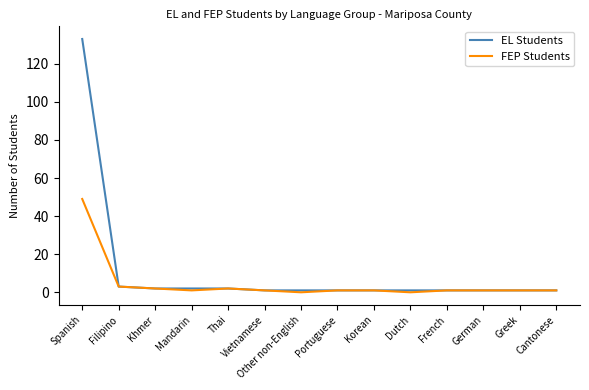

What is the difference between the maximum and second lowest values in the FEP Students series?

49